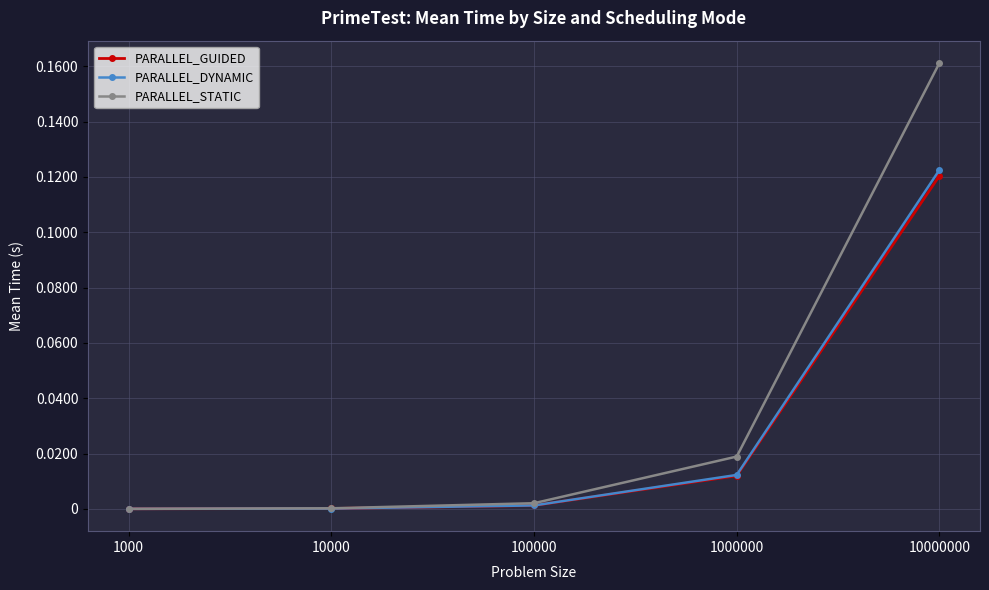

Is the value of PARALLEL_DYNAMIC at 10000000 greater than the value of PARALLEL_STATIC at 1000000?

Yes